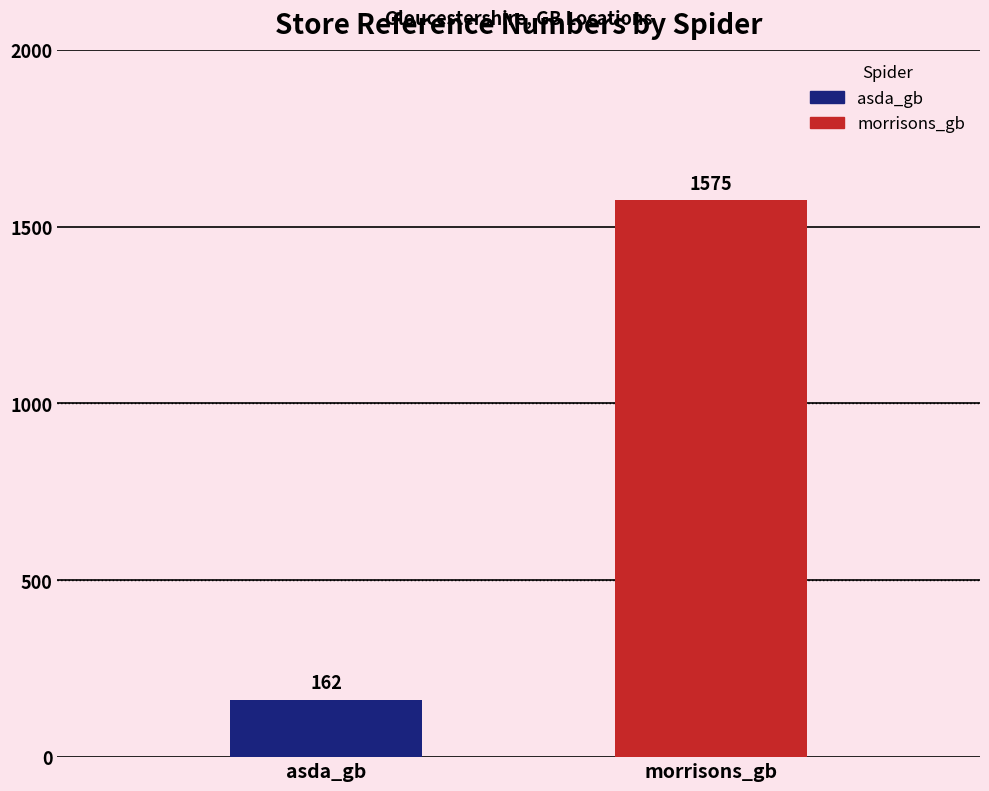

What is the value of the 2nd bar from the left?

1575